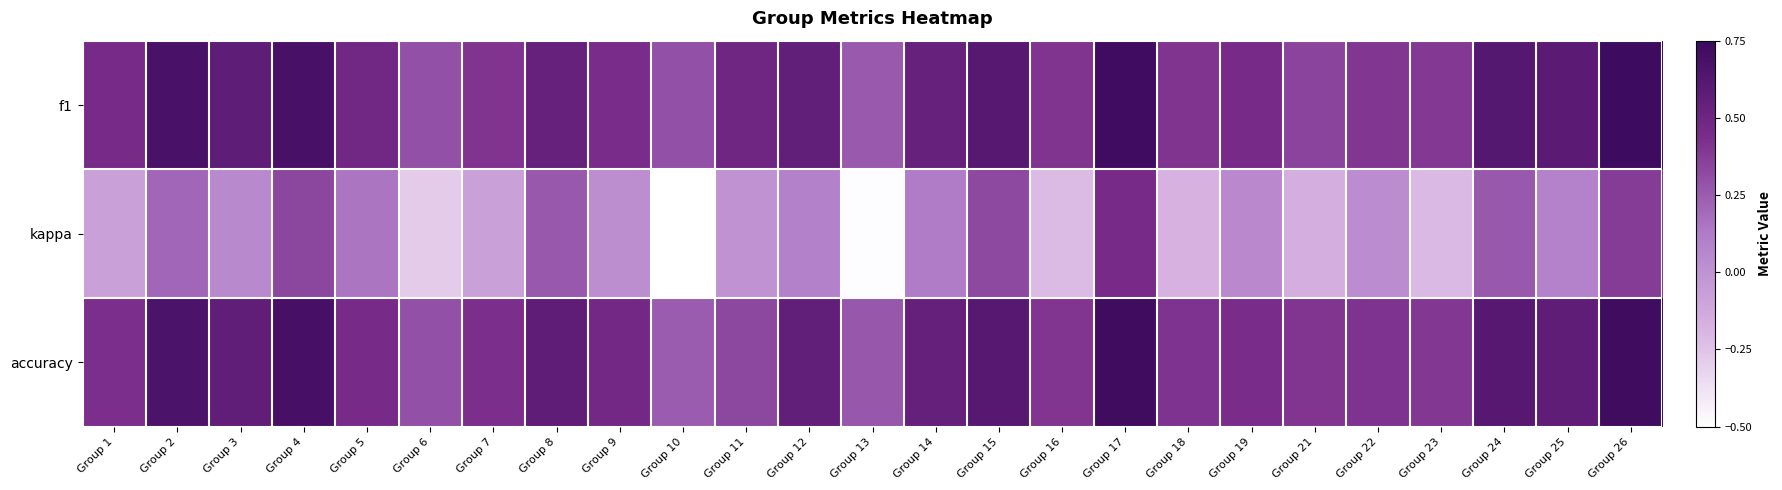

Rank the series at Group 8 from lowest to highest value.

kappa, f1, accuracy